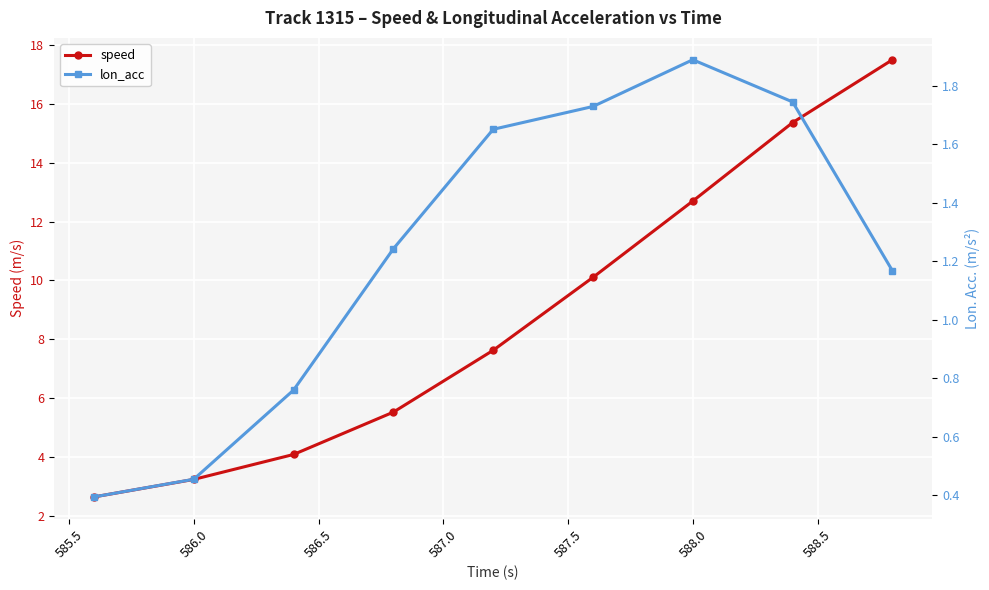

True or false: speed has more than 0 interior local peaks.

False